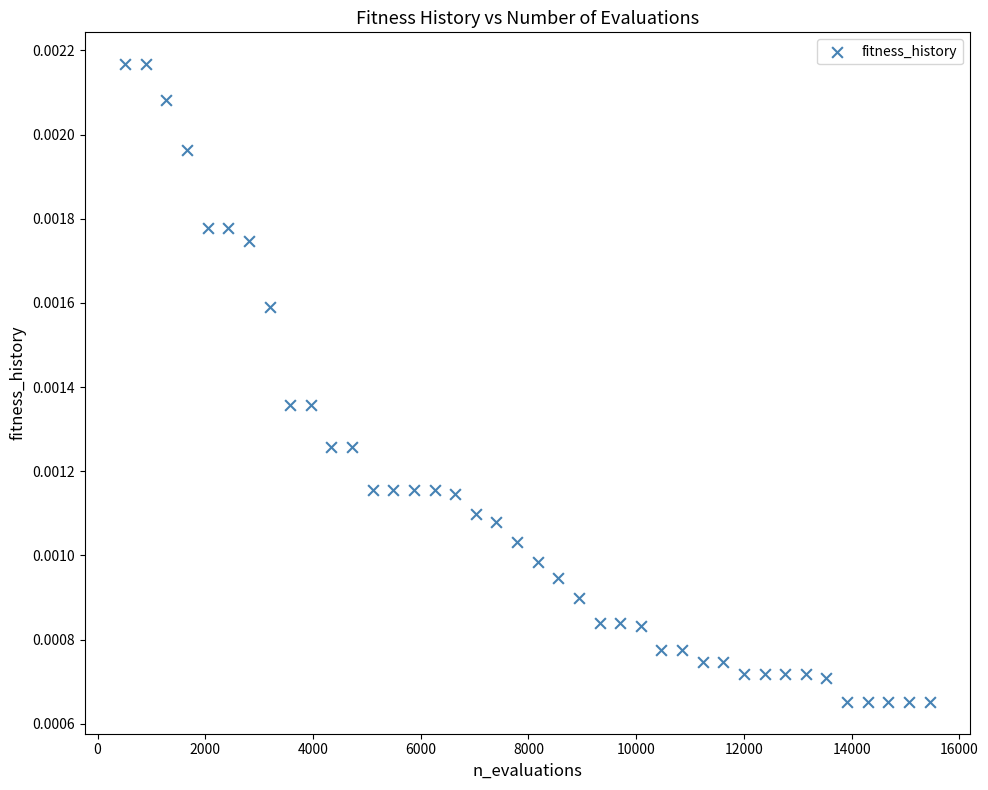

What is the range of X values (max minus min)?

14937.0